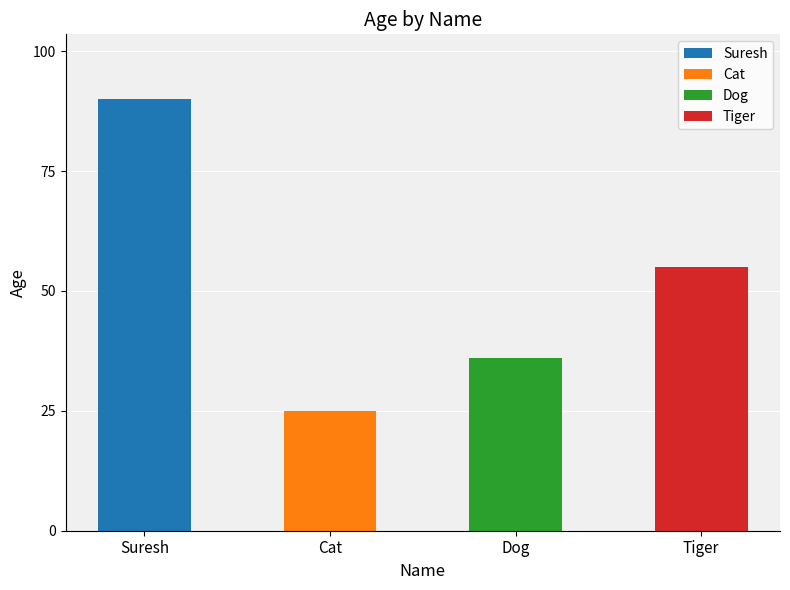

How many values are between 36 and 90?

3